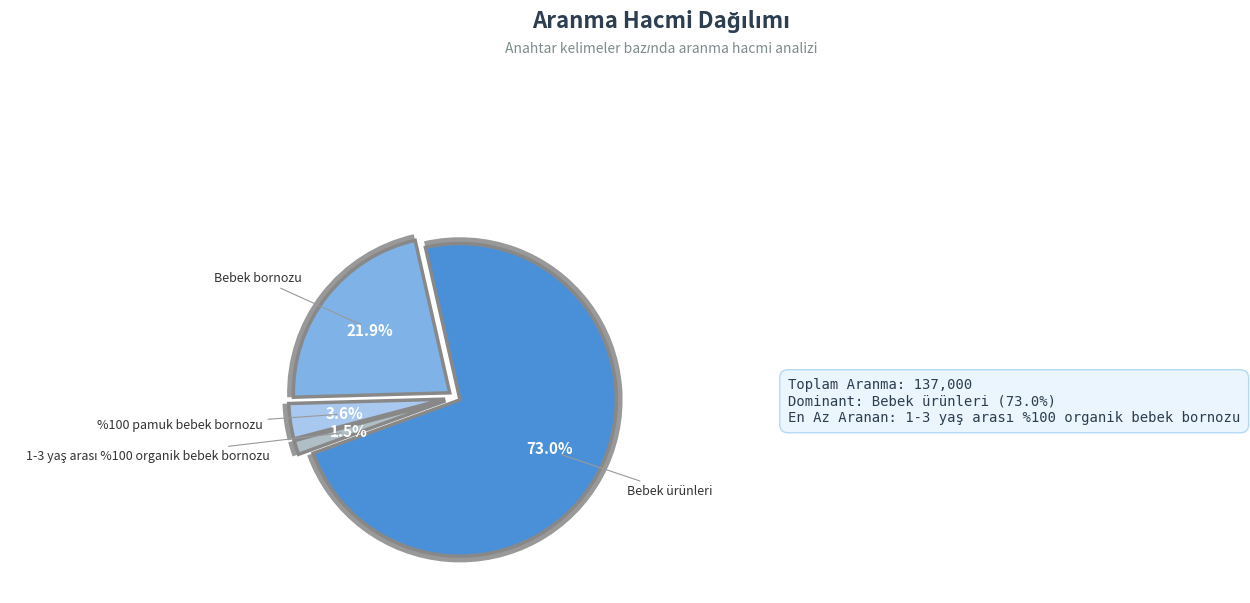

What is the ratio of the value at Bebek bornozu to the value at 1-3 yaş arası %100 organik bebek bornozu?

15.0